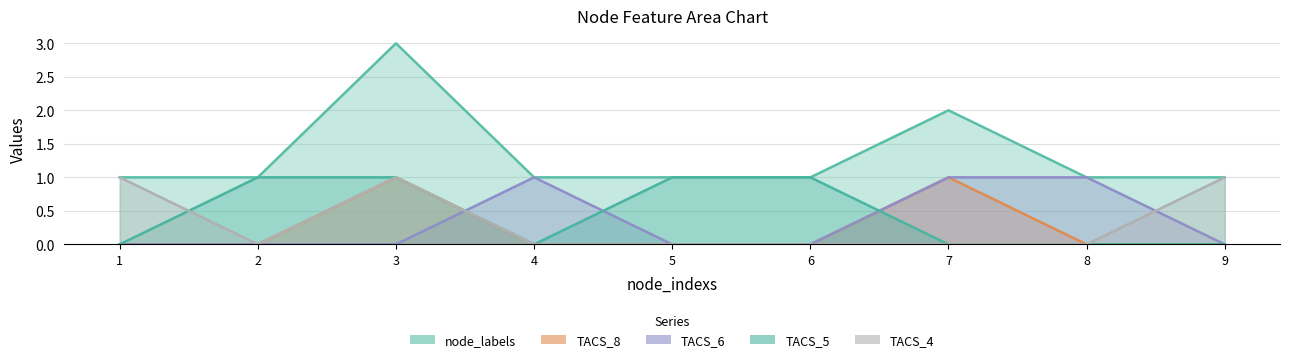

After their last crossing, which series has the higher values: TACS_8 or TACS_5?

TACS_8